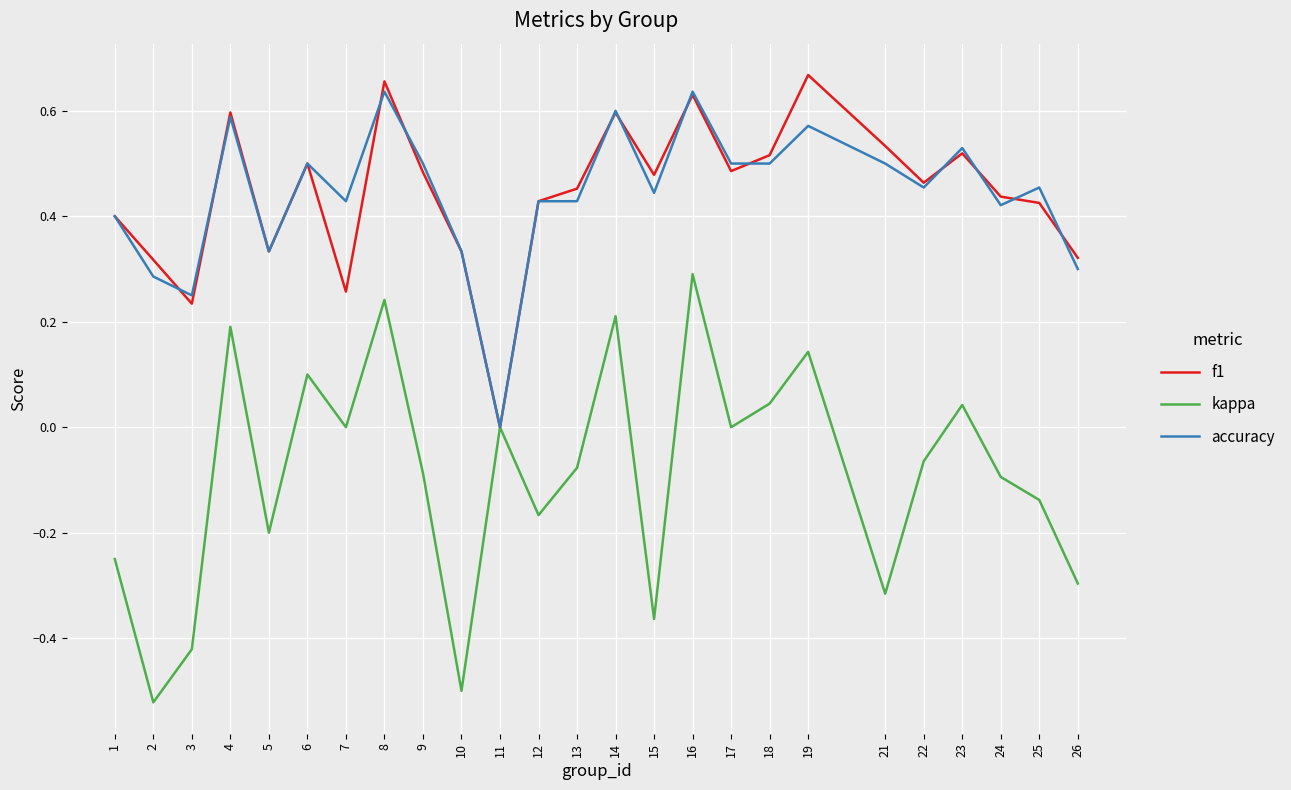

How many lines are shown in the chart?

3